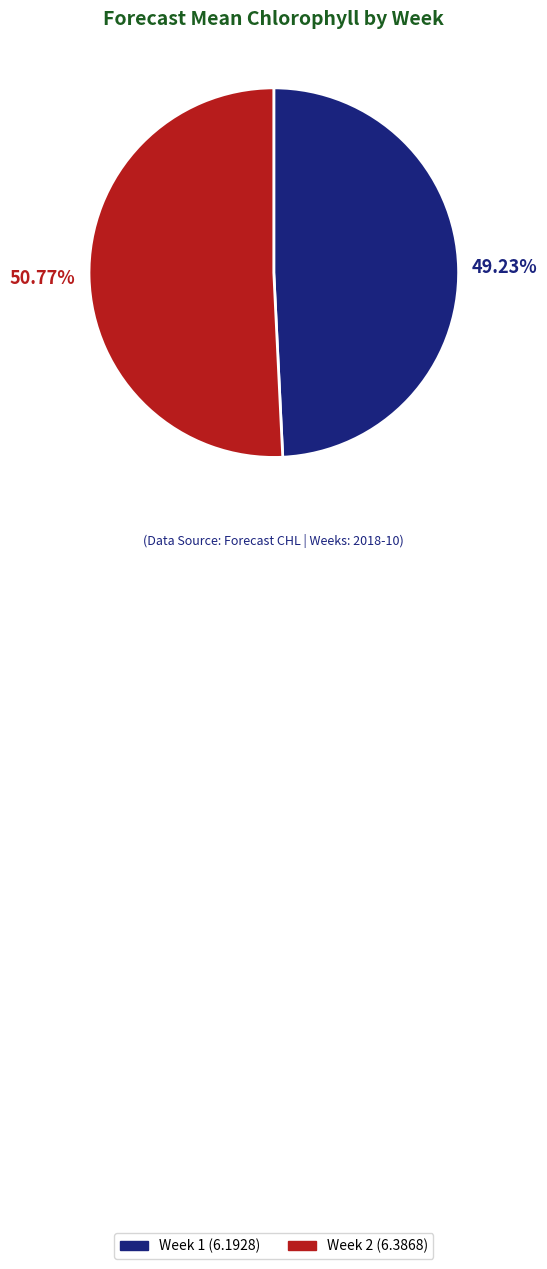

Count the number of slices in the pie.

2